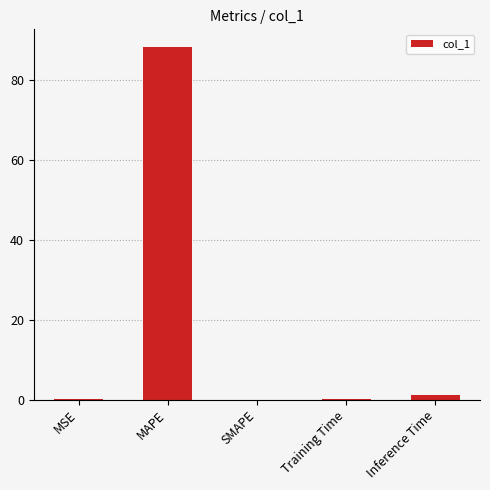

Is it true that the value at SMAPE is 0.0?

True